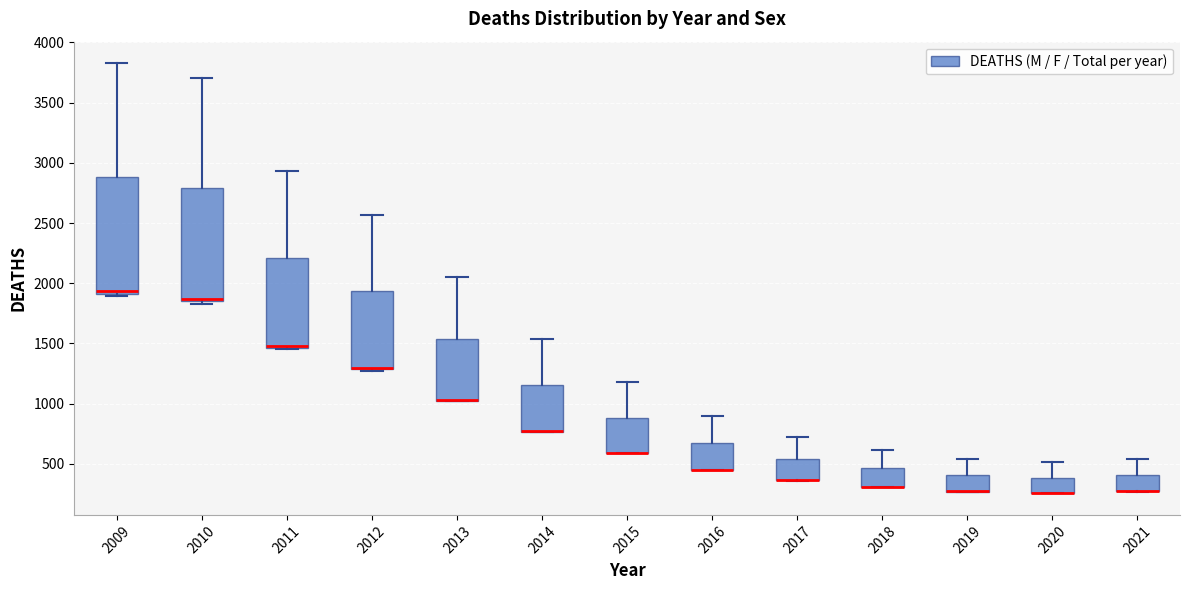

Where is the lower edge of the box at x = 2009 on the y-axis? The values are not printed on the chart, so give them approximately, as read against the axis.

1900